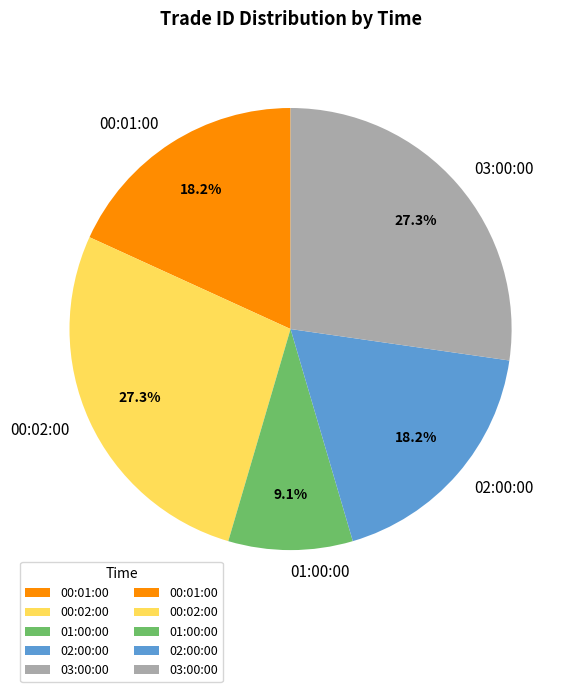

True or false: 01:00:00 accounts for 9% of the total.

True